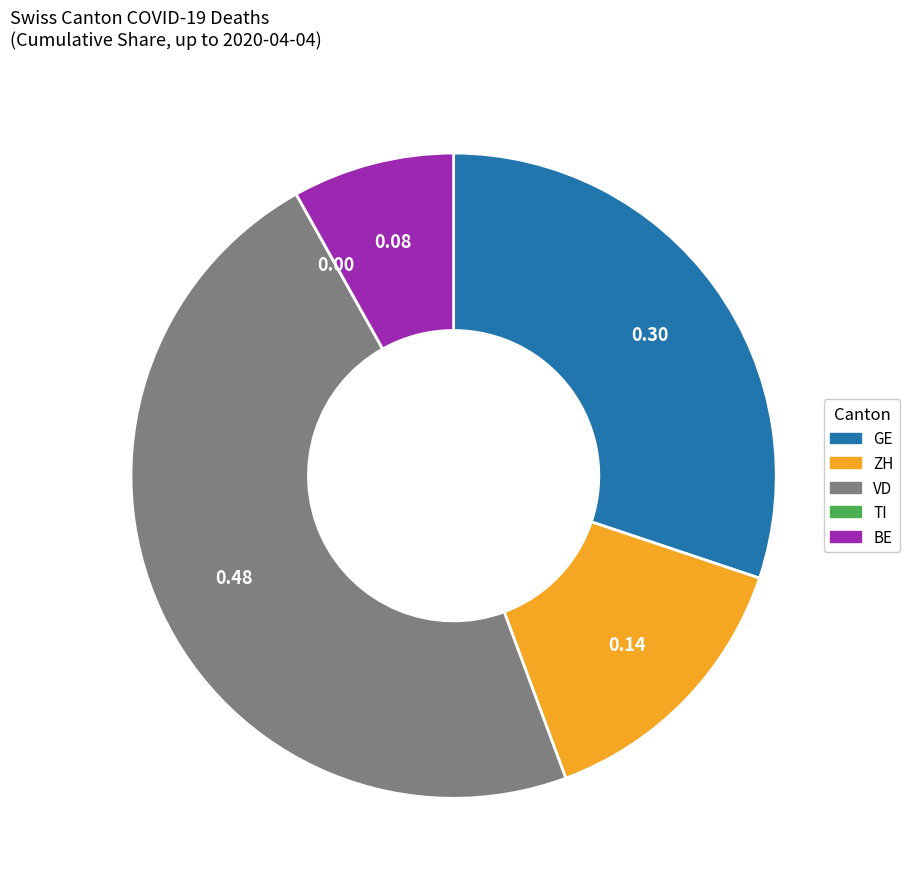

What is the largest slice in the pie chart?

VD